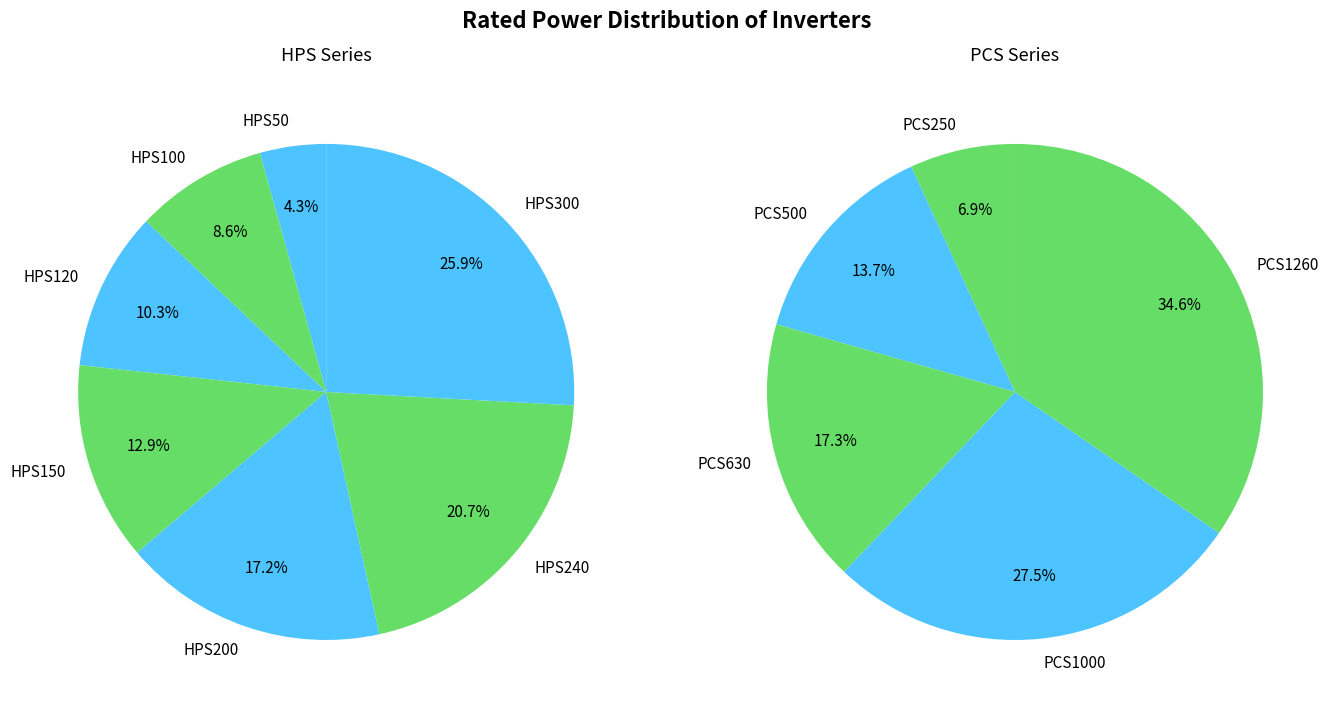

How many segments does this pie chart have?

12